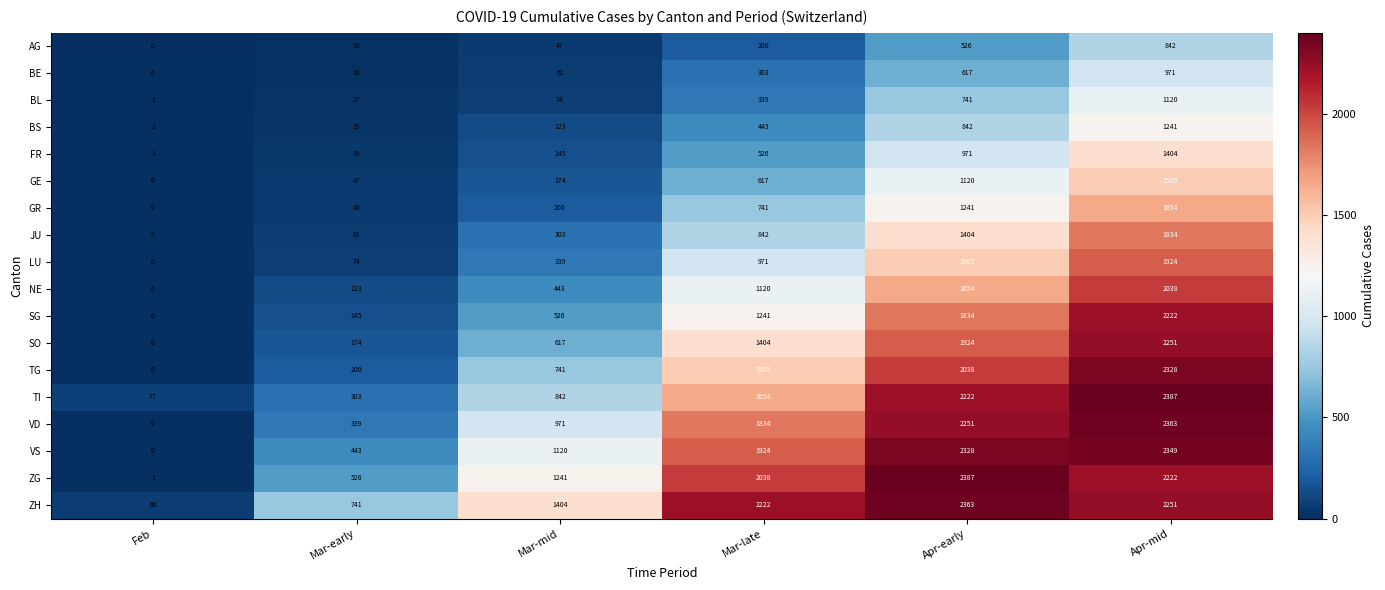

At how many categories does at least one series exceed 2332?

2